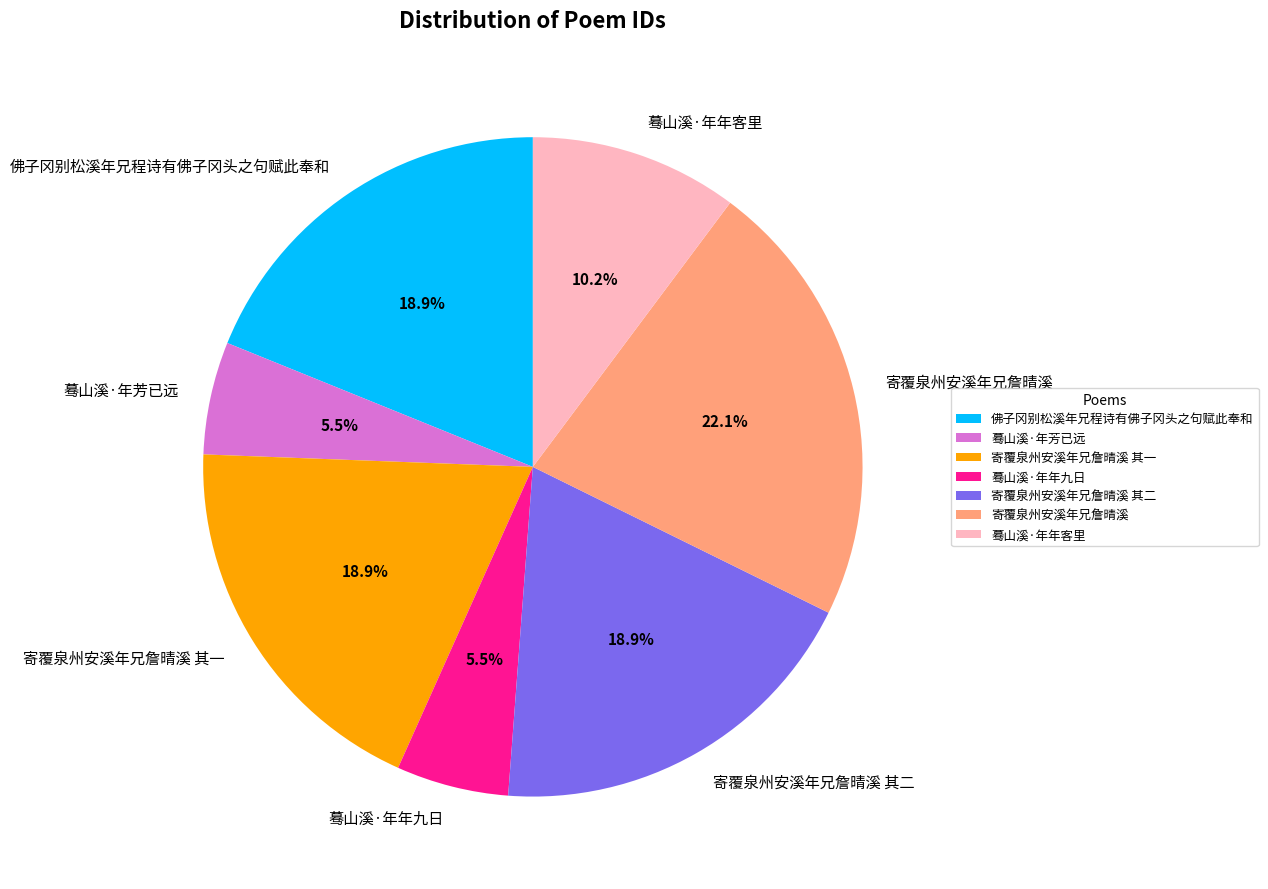

True or false: 寄覆泉州安溪年兄詹晴溪 其二 accounts for 29% of the total.

False